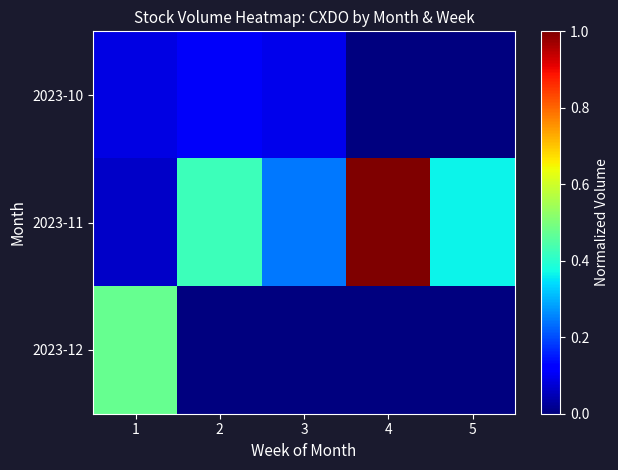

Reading right to left, what are all the values shown in this chart?

2023-10: 5=0.0	4=0.0	3=0.1	2=0.1	1=0.1
2023-11: 5=0.4	4=1.0	3=0.2	2=0.4	1=0.1
2023-12: 5=0.0	4=0.0	3=0.0	2=0.0	1=0.5